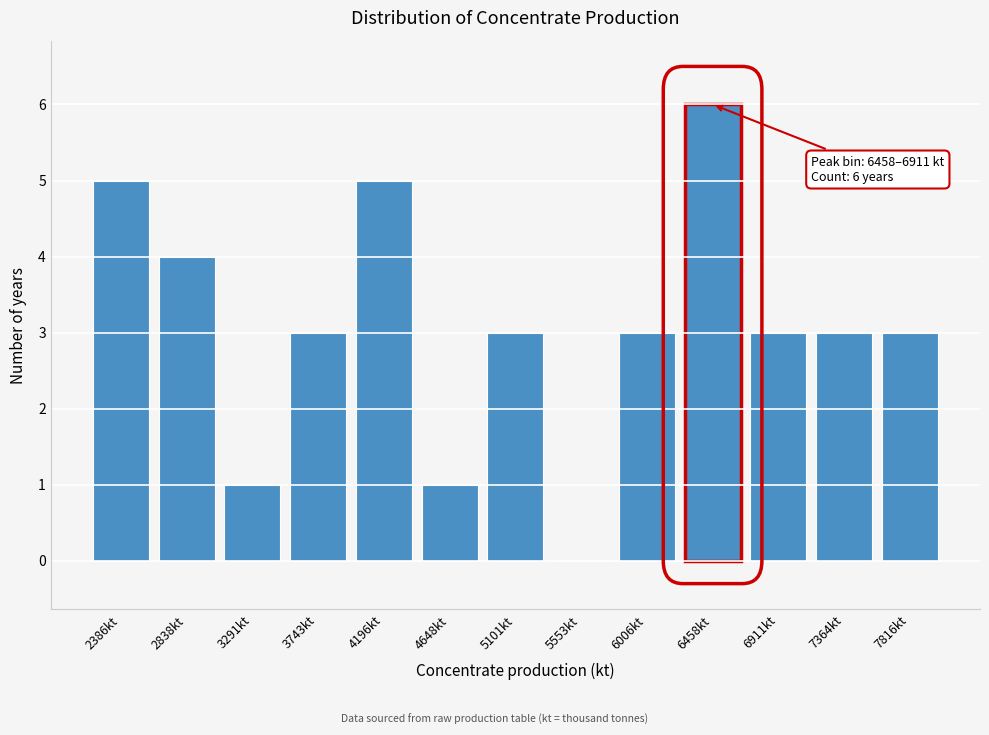

Reading left to right, list all the values displayed in this chart.

2386kt=5	2838kt=4	3291kt=1	3743kt=3	4196kt=5	4648kt=1	5101kt=3	5553kt=0	6006kt=3	6458kt=6	6911kt=3	7364kt=3	7816kt=3